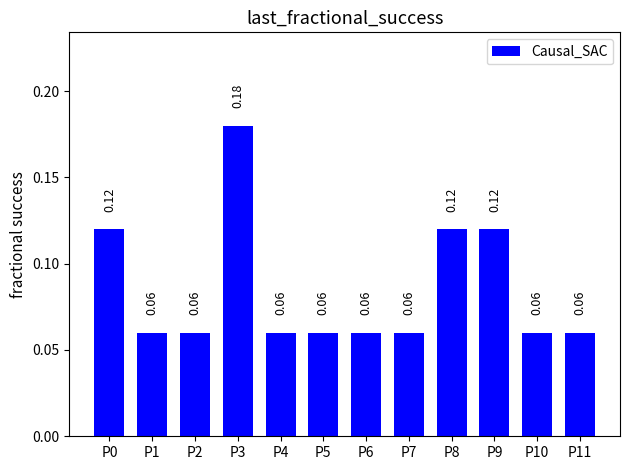

Between P9 and P5, which is larger?

P9